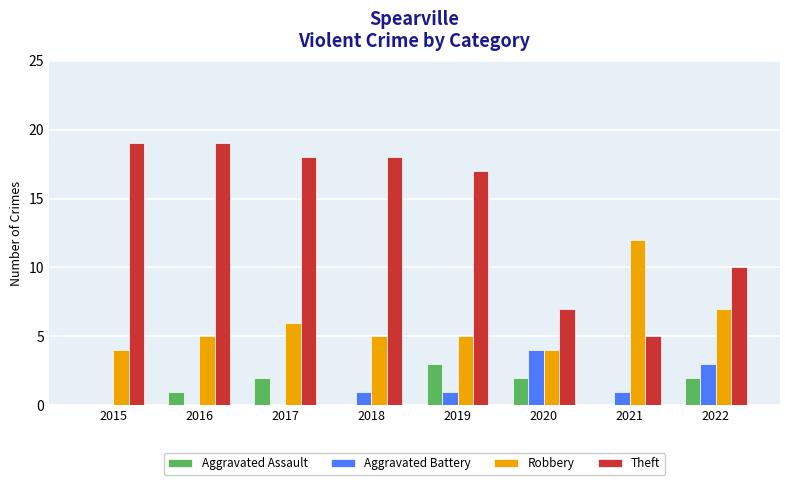

What is the maximum value for Aggravated Battery?

4